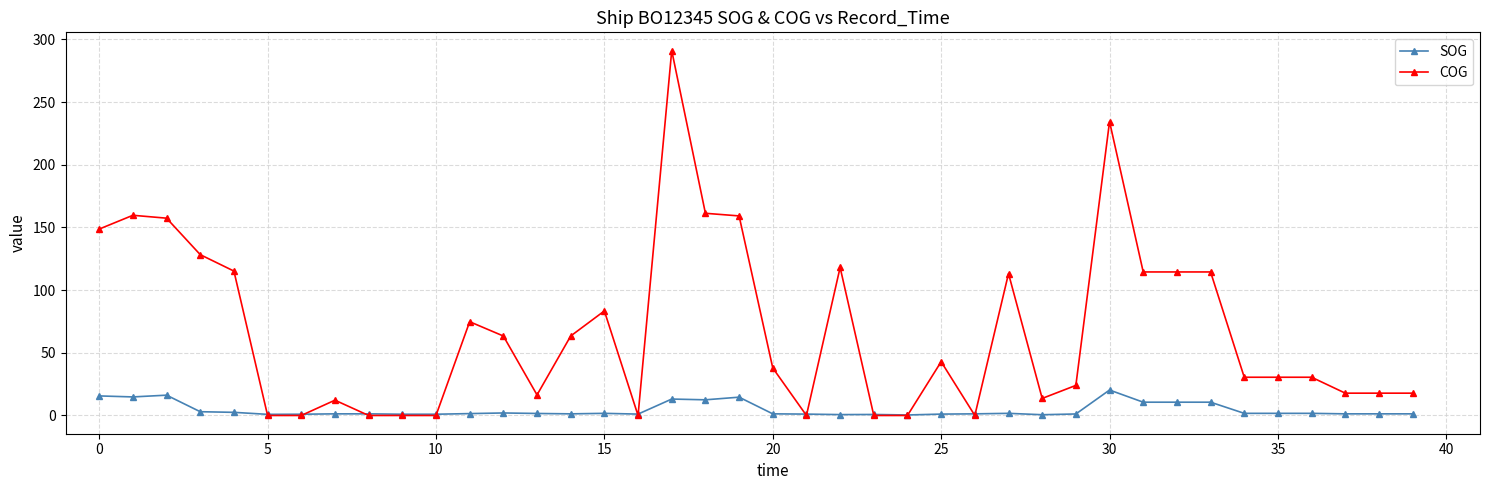

List the series in order of their overall mean, lowest first.

SOG, COG